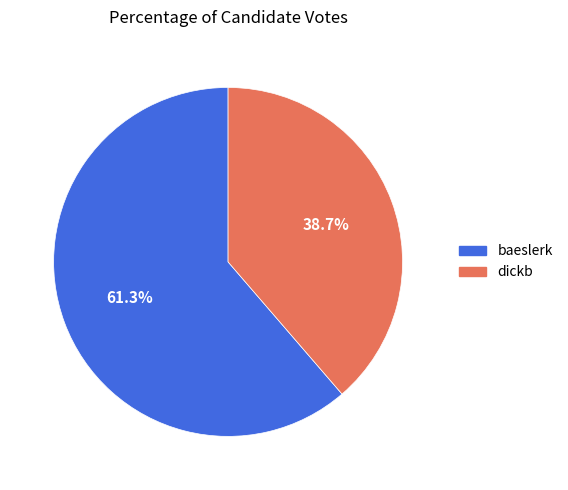

To the nearest percent, what portion does dickb represent?

39%